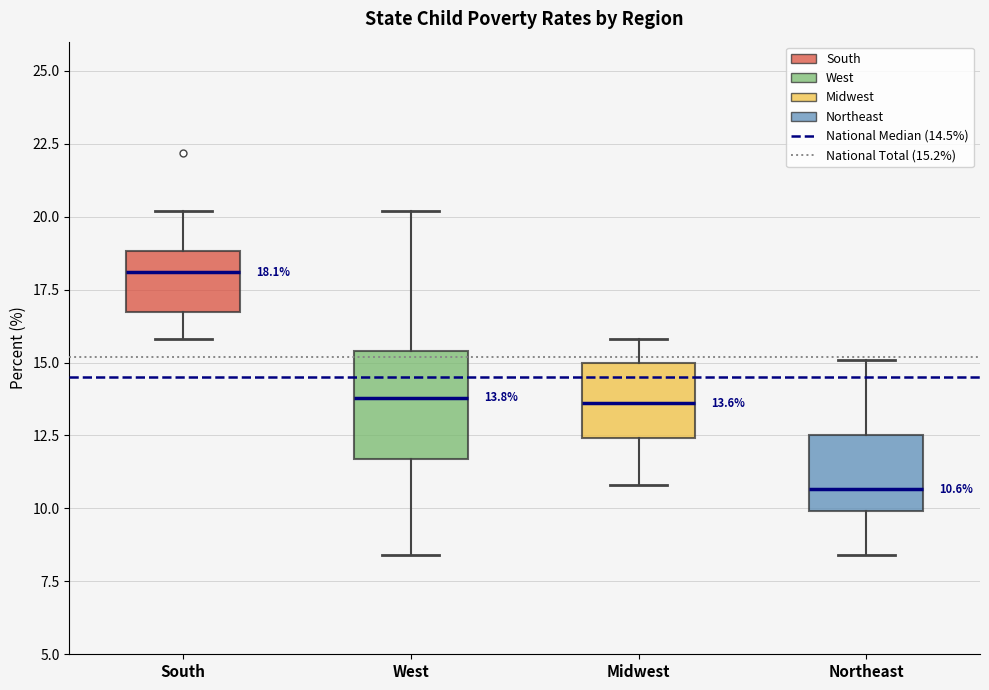

Comparing the boxes themselves (not the whiskers), which one is the tallest?

West